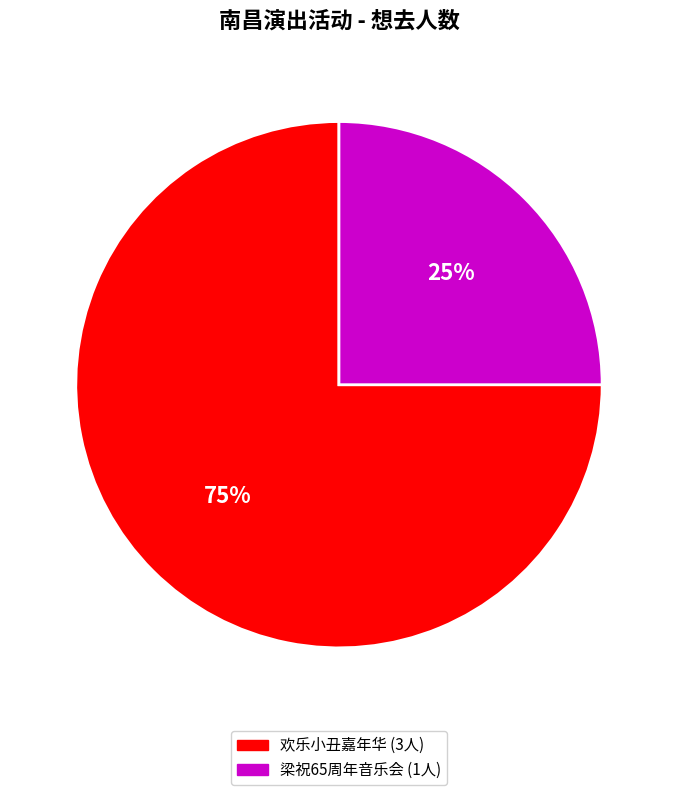

To the nearest percent, what is the average slice percentage?

50%